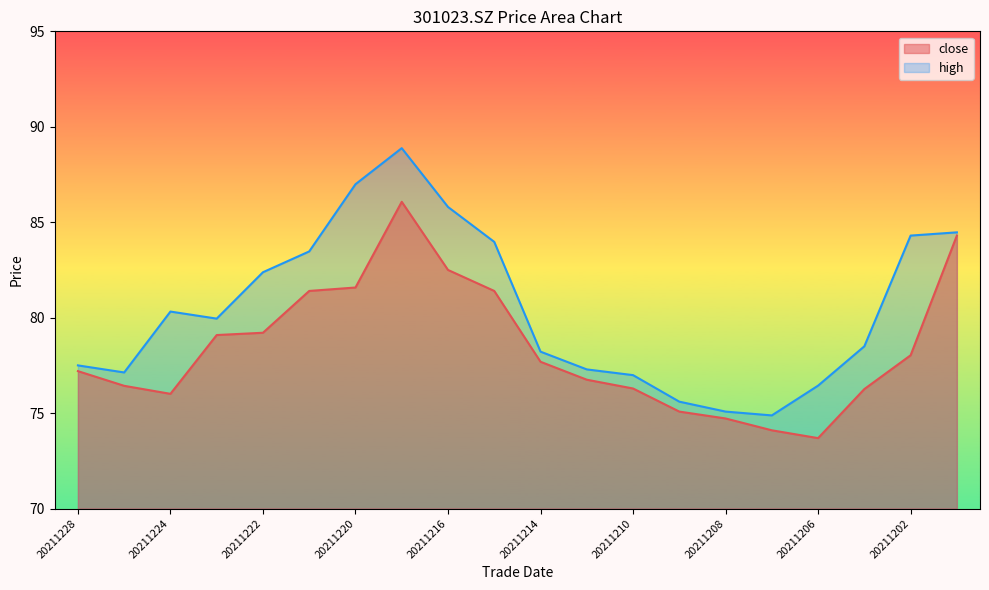

How many lines are shown in the chart?

2